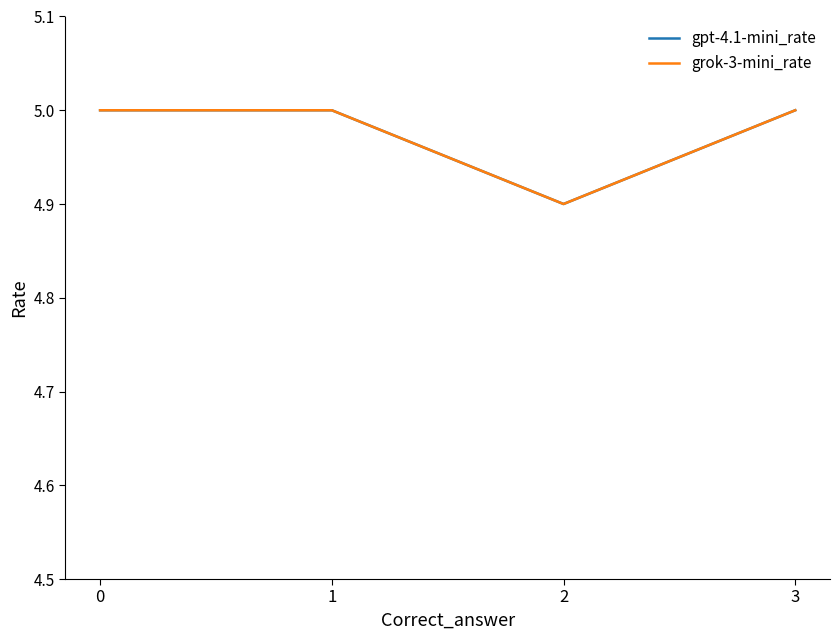

How many interior local valleys does the gpt-4.1-mini_rate series have?

1